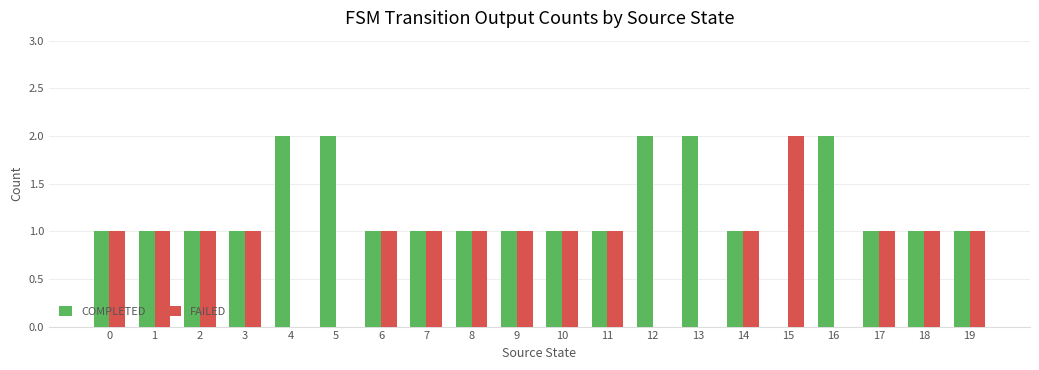

Is the value of FAILED at 8 greater than the value of COMPLETED at 15?

Yes